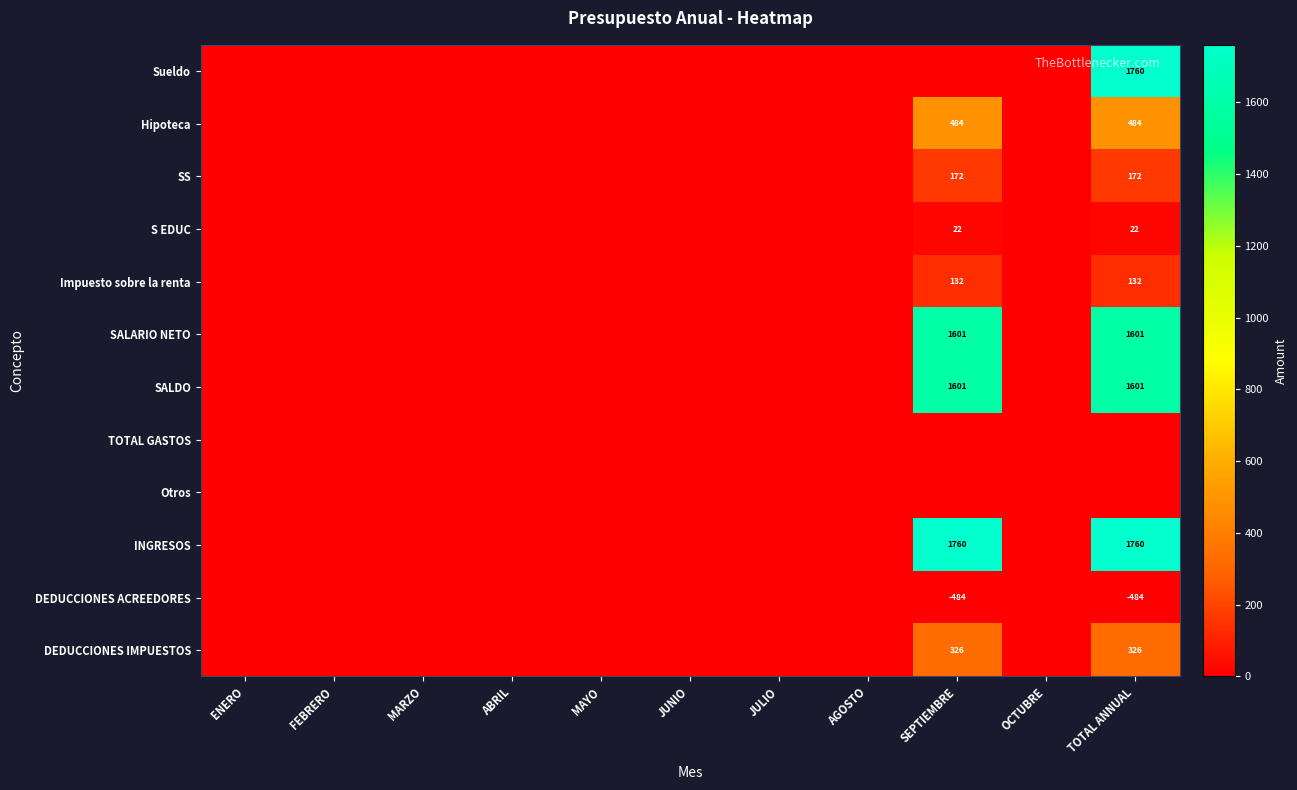

The value of DEDUCCIONES ACREEDORES at SEPTIEMBRE is -484. True or false?

True